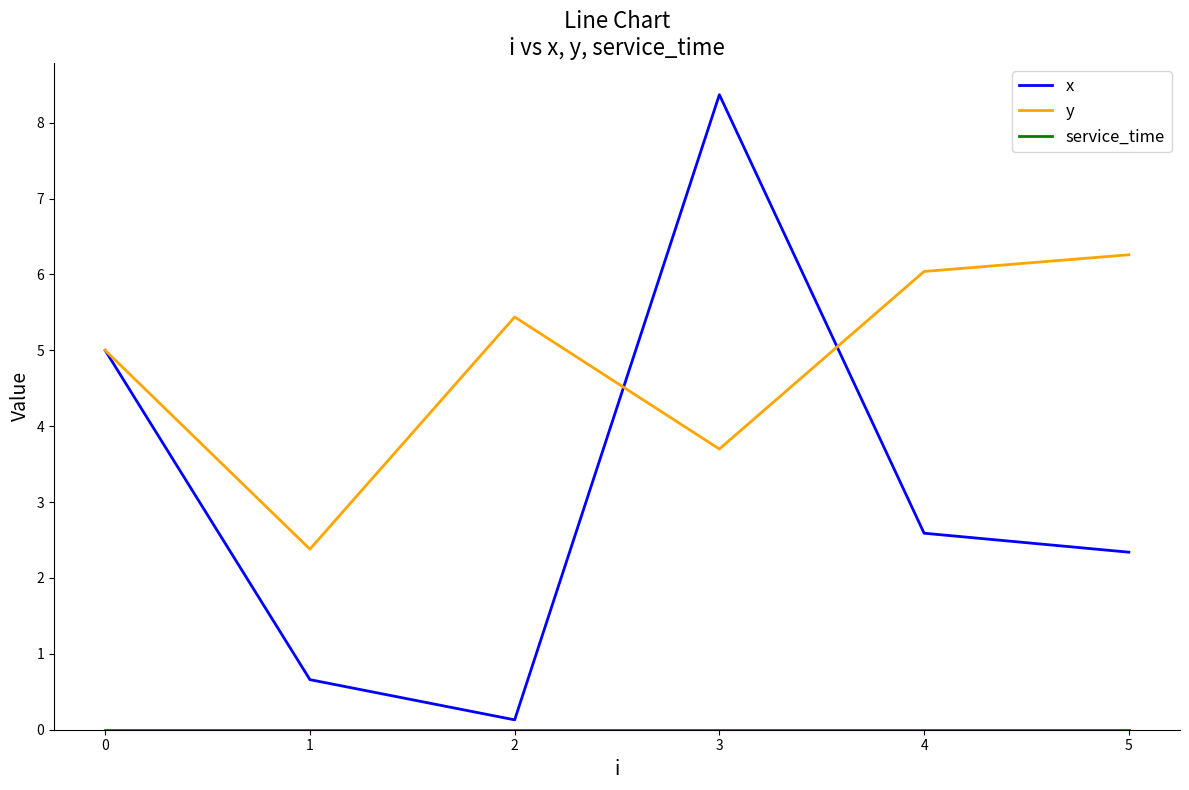

How many categories are shown in the chart?

6